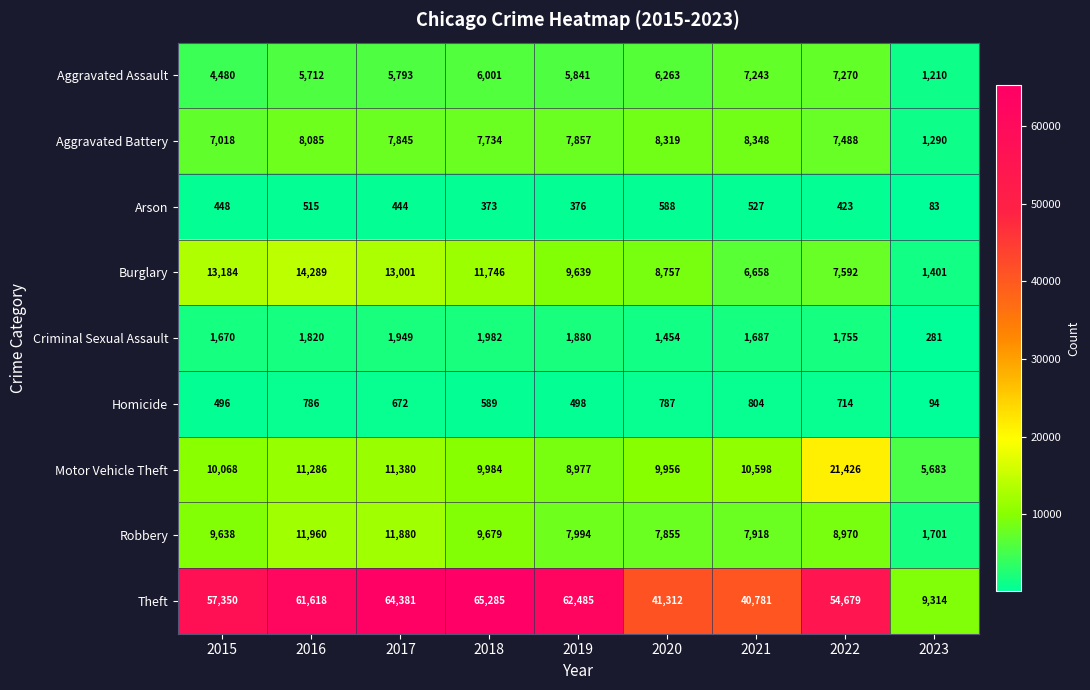

At which label does Burglary first exceed 9639?

2015